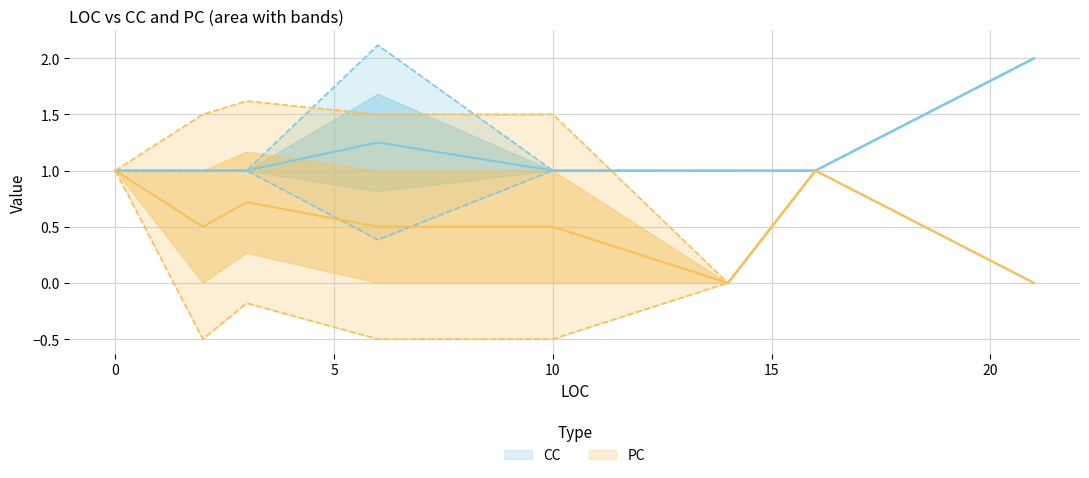

Which has a higher value, 16 or 14?

16